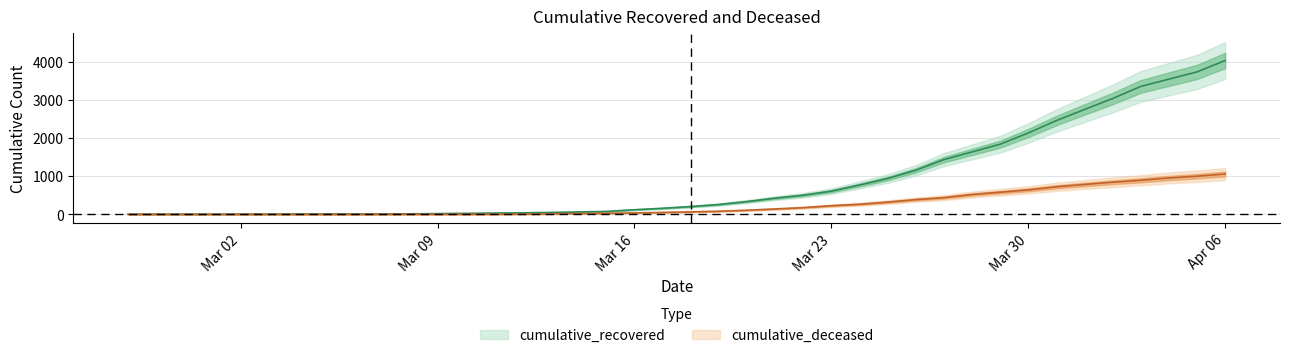

Which series has the largest range (max minus min)?

cumulative_recovered